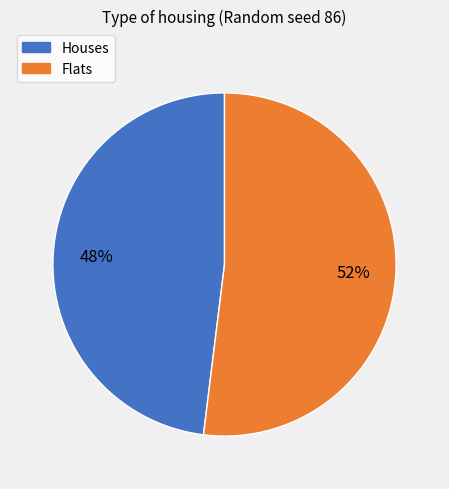

Is there any slice that represents more than half of the pie?

Yes